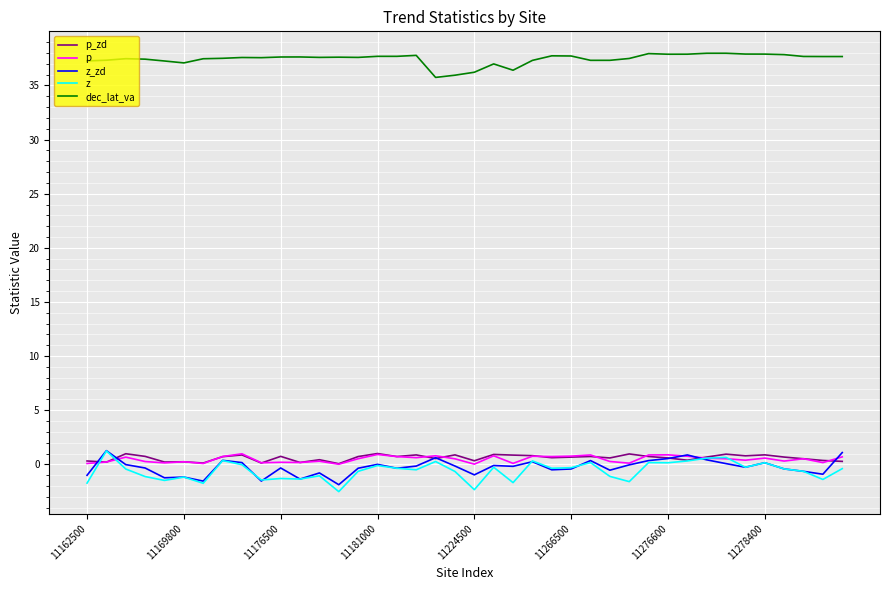

What is the highest value of the dec_lat_va series?

38.0